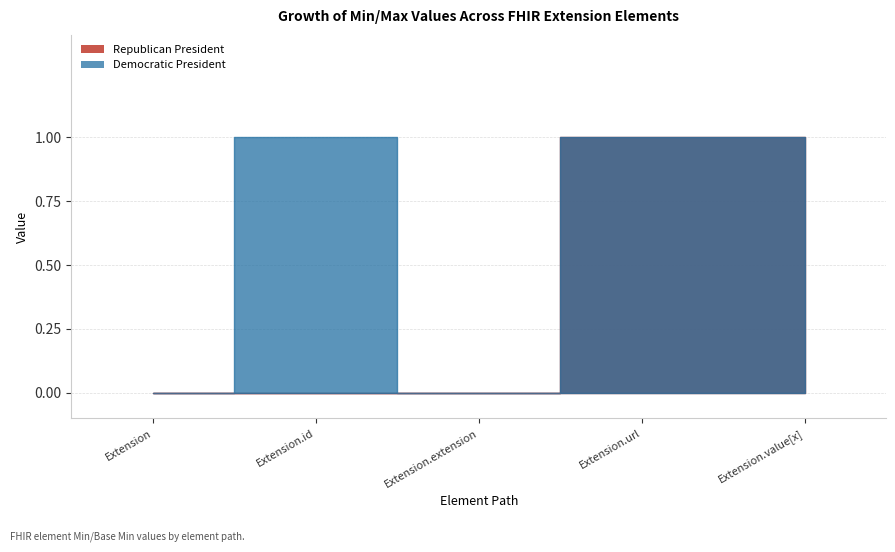

What is the label of the 1st point from the right?

Extension.value[x]